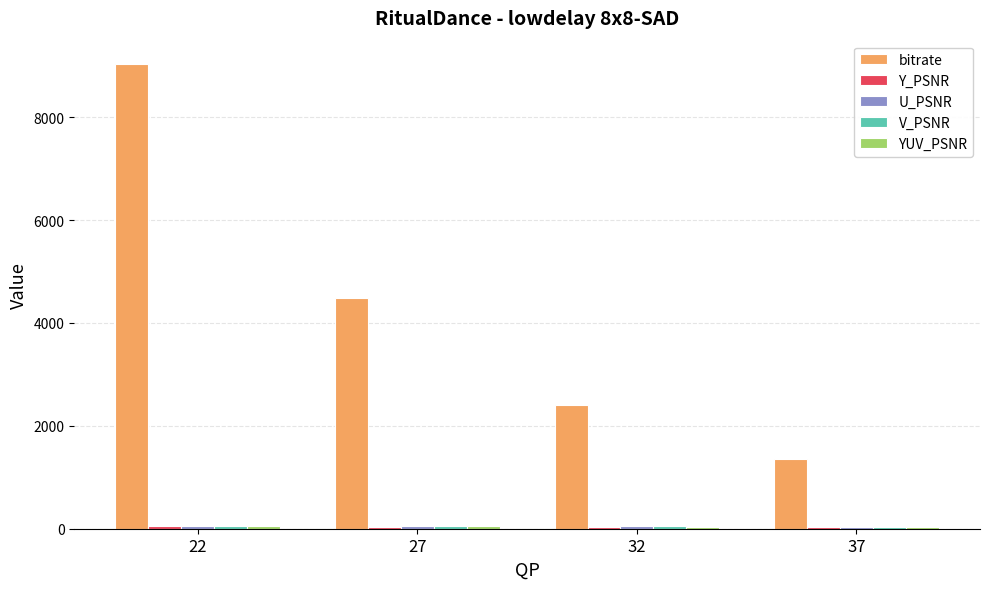

What is the greatest value displayed?

9034.2